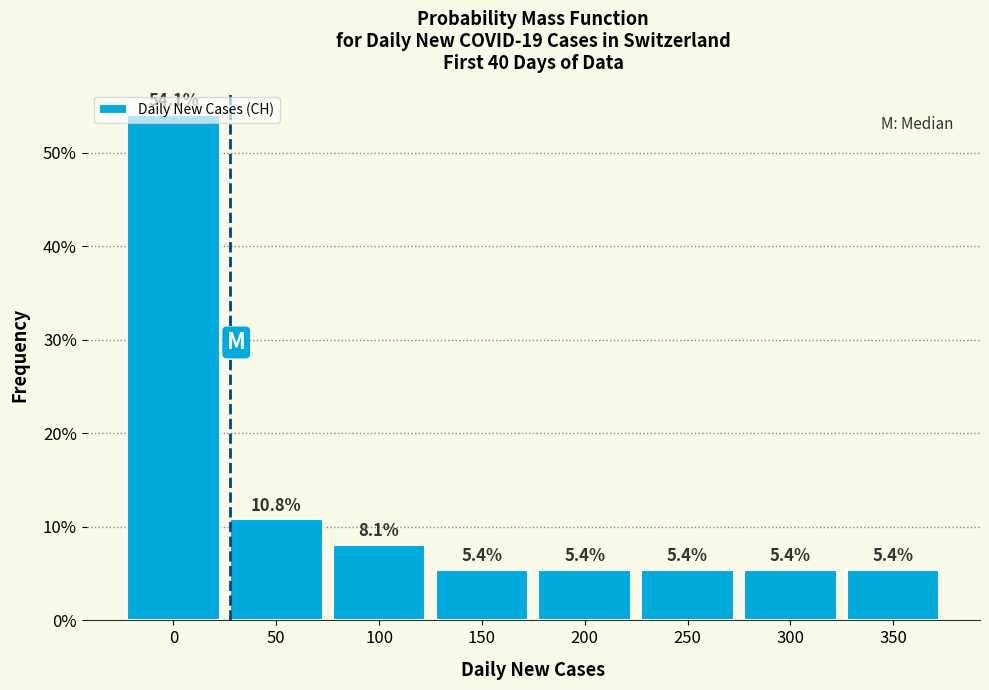

Read the value at 300.

5.4